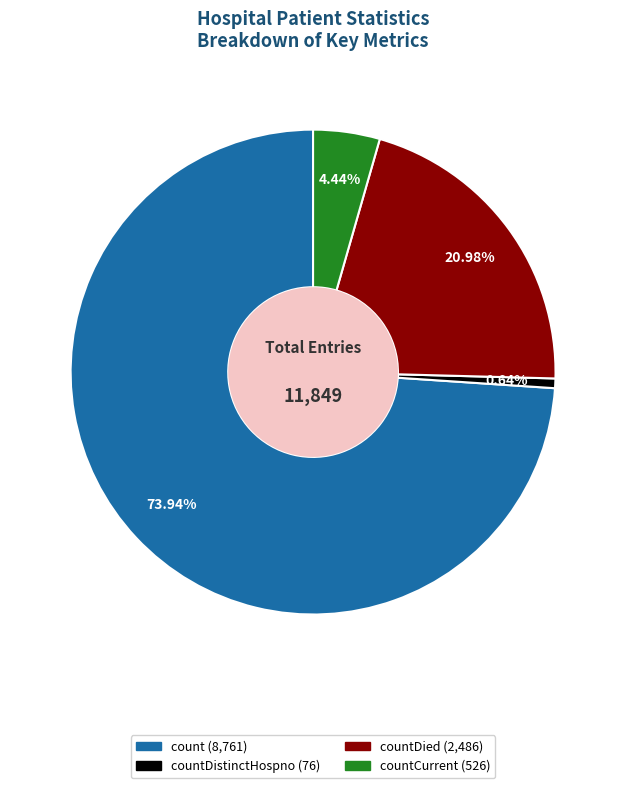

Is there any slice that represents more than half of the pie?

Yes